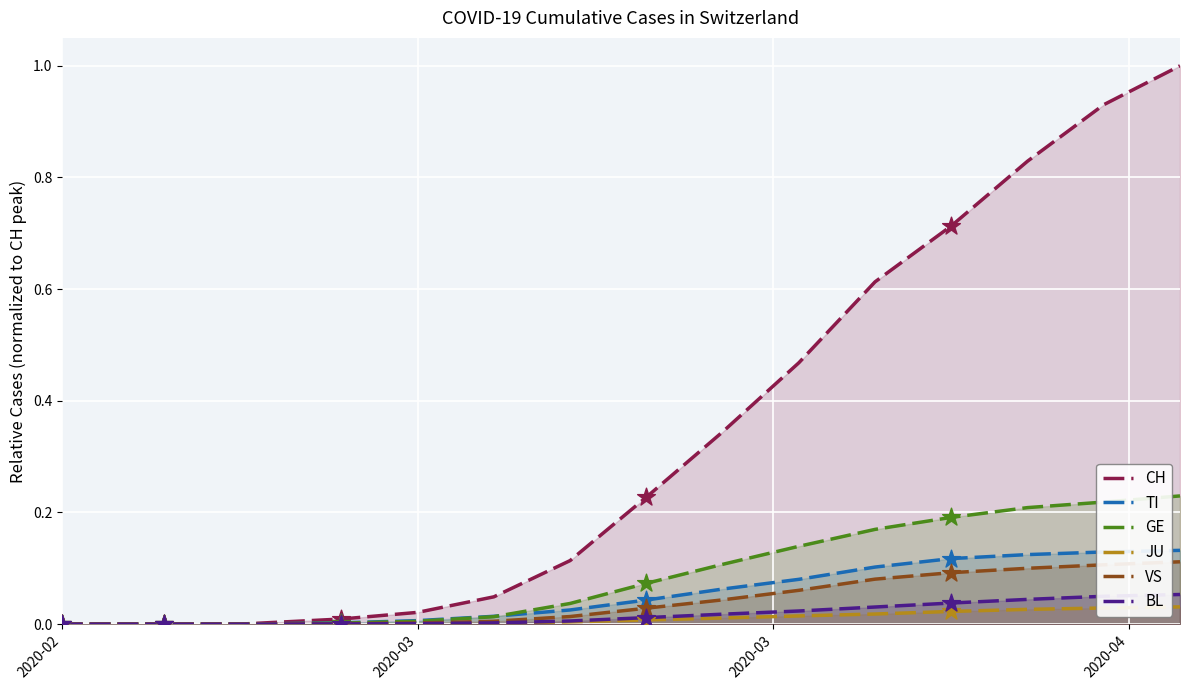

Which series contains the lowest Y value?

CH